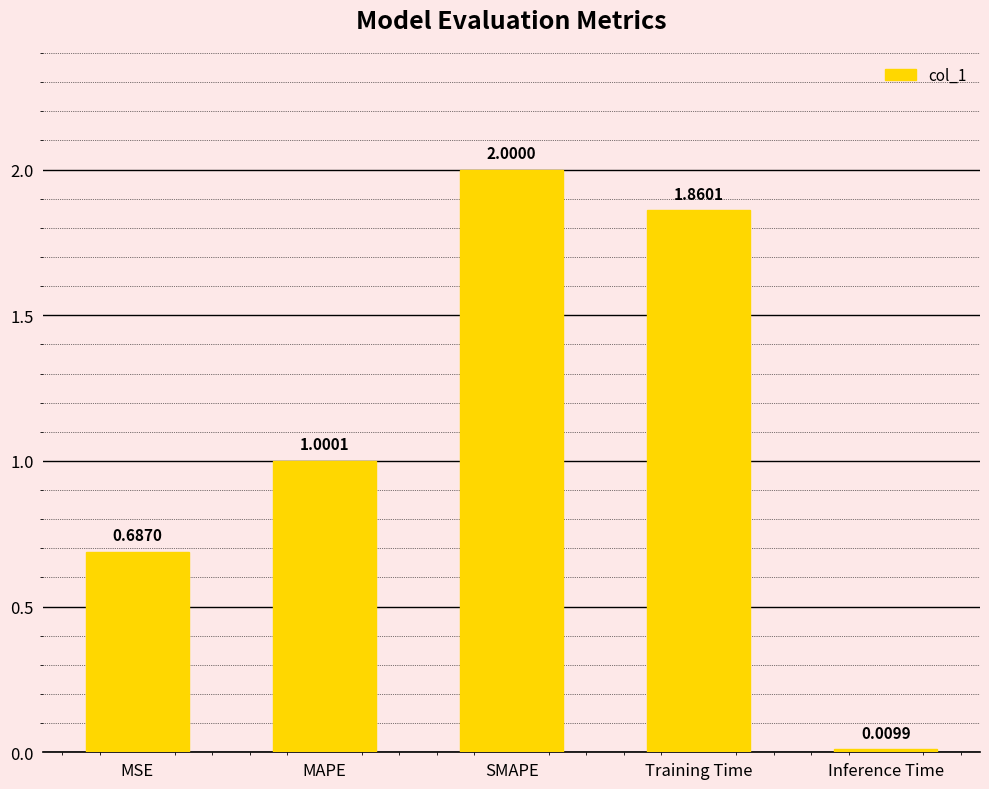

List the labels in order of value, smallest first.

Inference Time, MSE, MAPE, Training Time, SMAPE